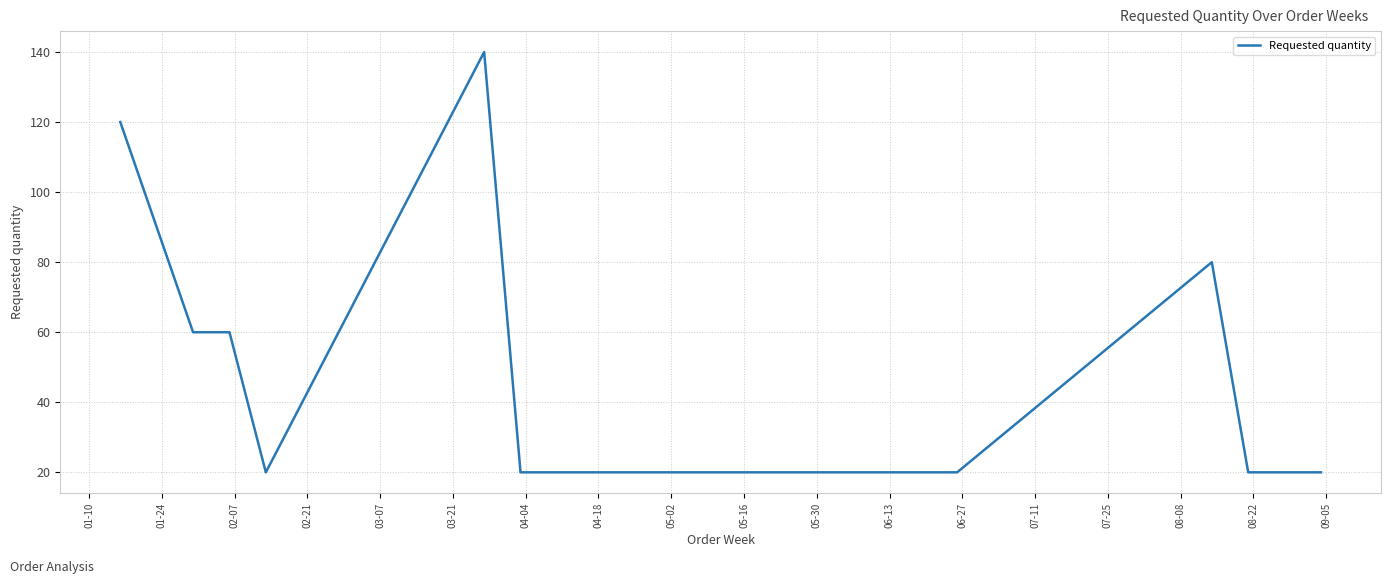

What is the maximum value shown in the chart?

140